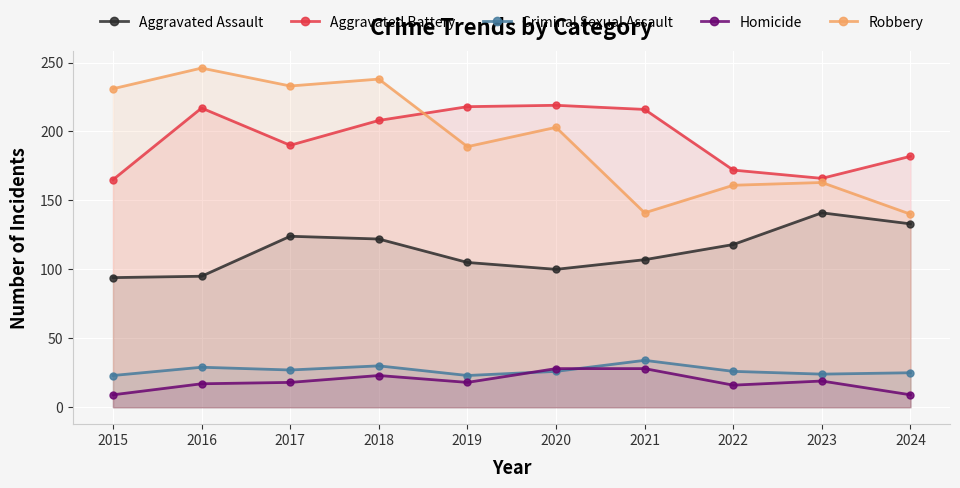

What is the sum of the Criminal Sexual Assault values at 2016 and 2017?

56